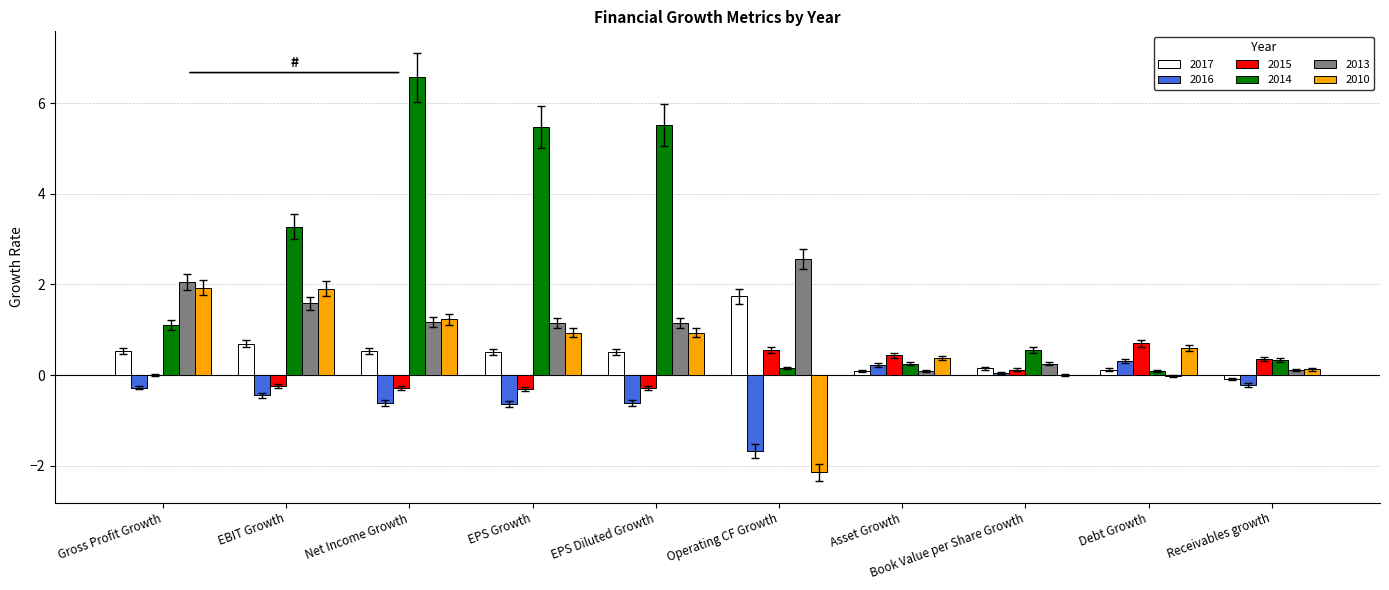

What is the maximum value shown in the chart?

6.6